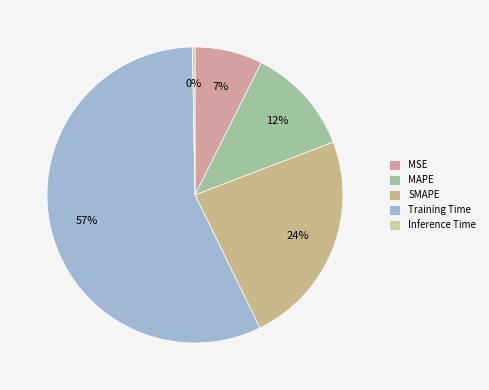

To the nearest percent, what percentage of the pie is Training Time?

57%